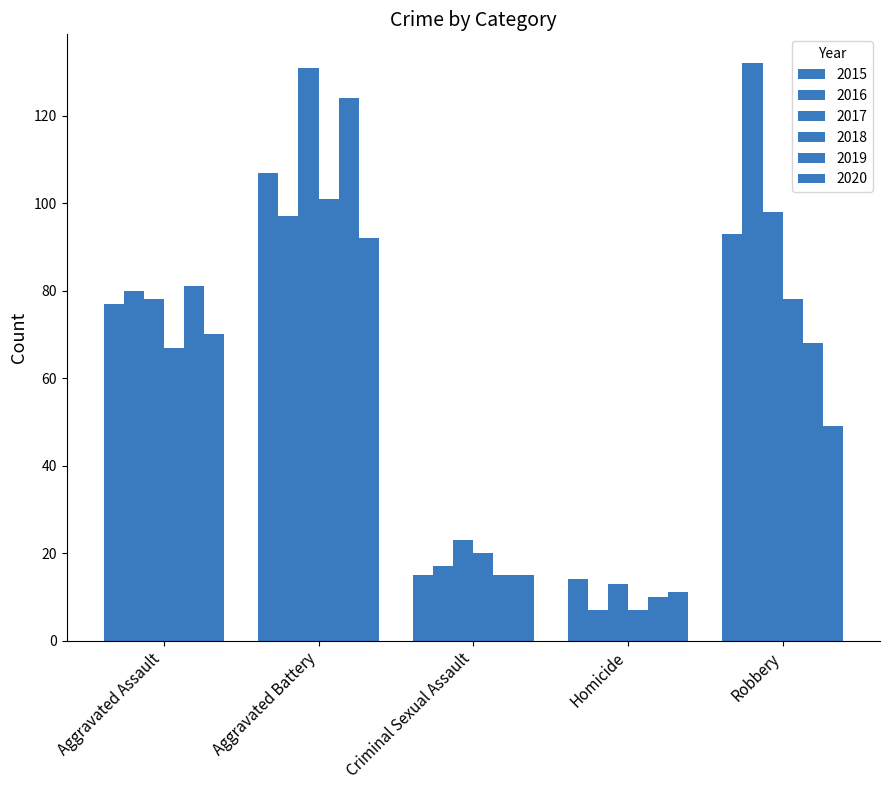

Count the number of data series in this chart.

6